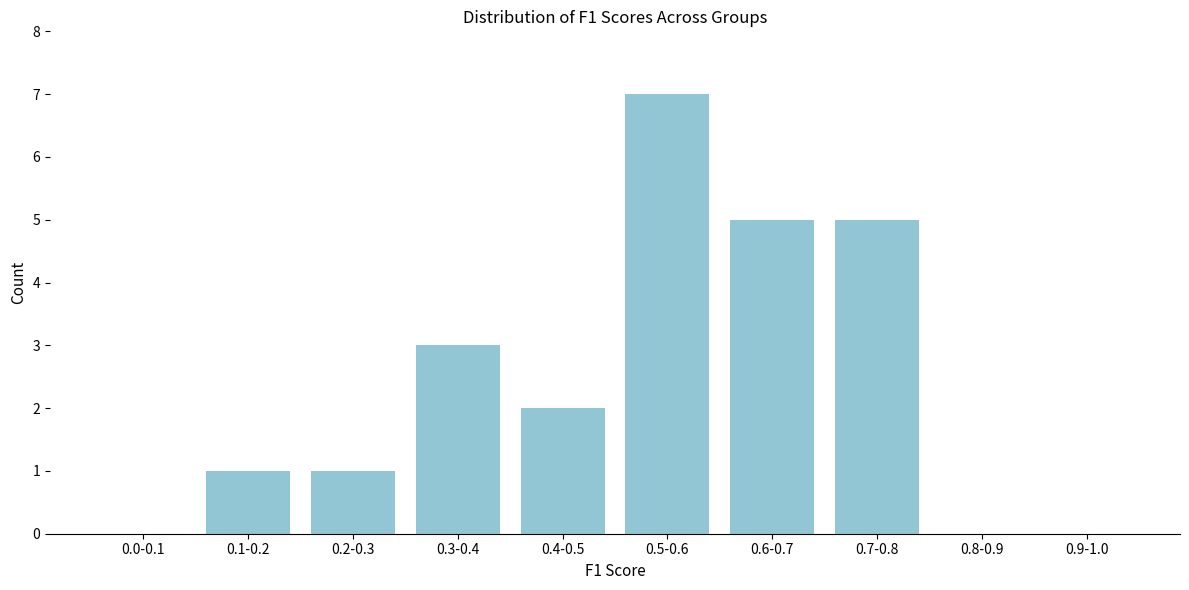

Reading left to right, list all the values displayed in this chart.

0.0-0.1=0	0.1-0.2=1	0.2-0.3=1	0.3-0.4=3	0.4-0.5=2	0.5-0.6=7	0.6-0.7=5	0.7-0.8=5	0.8-0.9=0	0.9-1.0=0